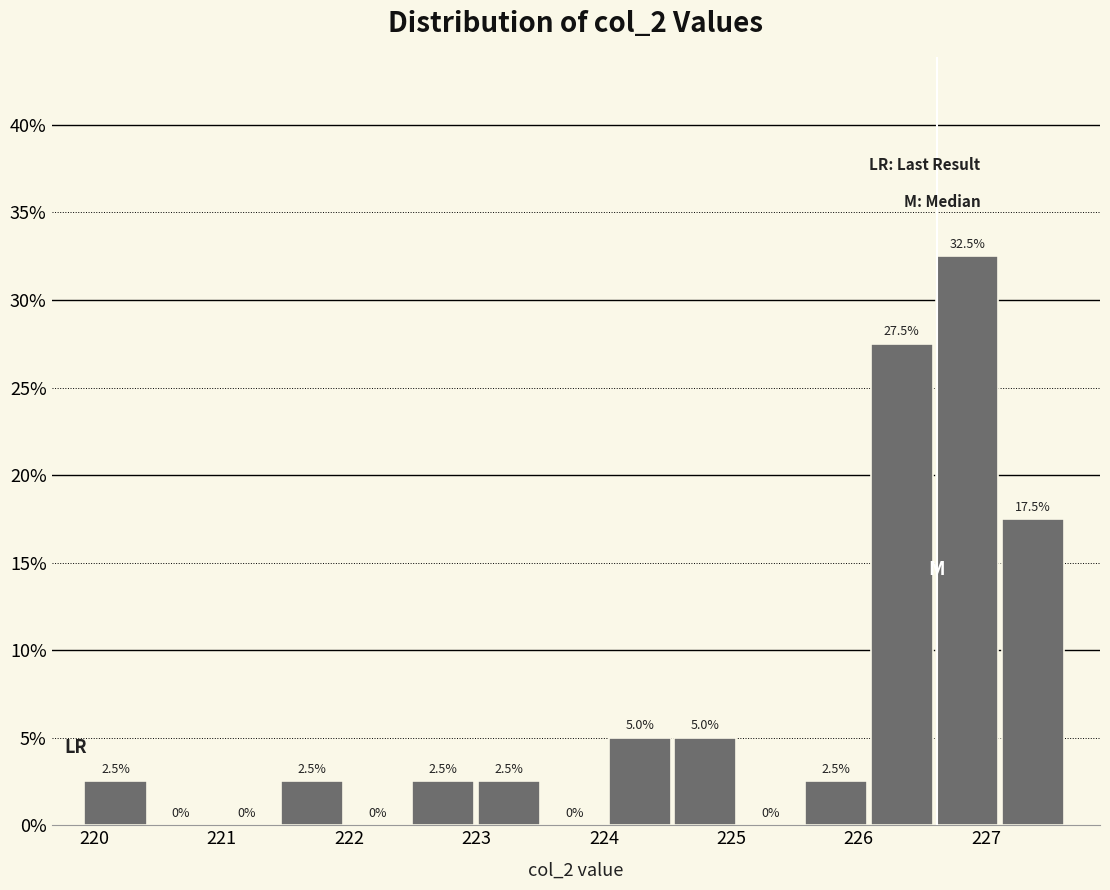

Over which range of the x-axis is the bar tallest?

226.6 to 227.1